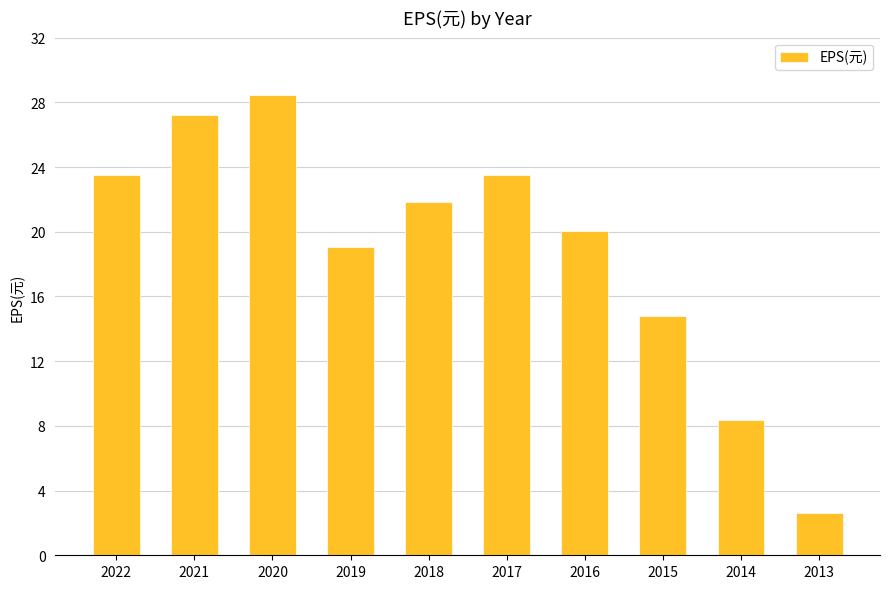

At which category does the chart reach its minimum across all series?

2013